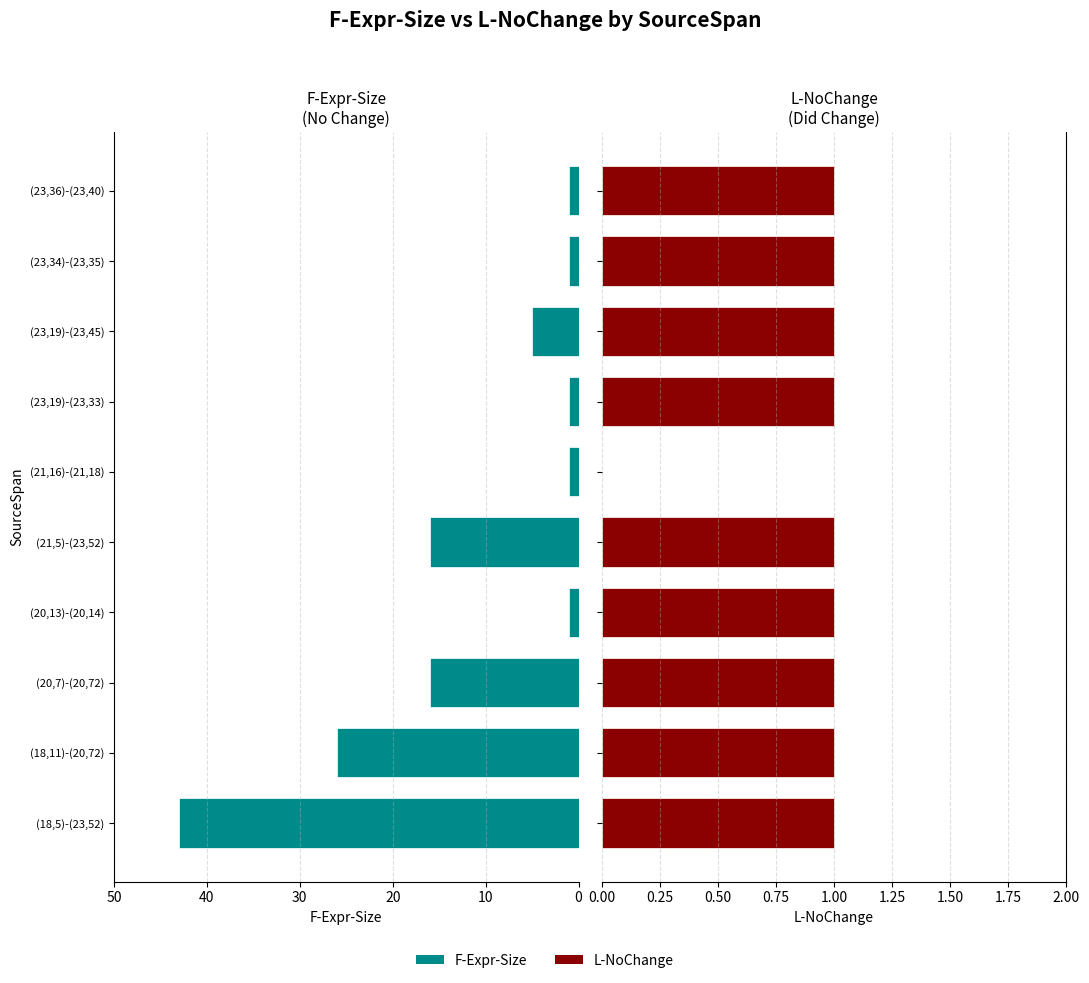

Between (20,7)-(20,72) and (23,19)-(23,45), which series saw the biggest shift?

F-Expr-Size